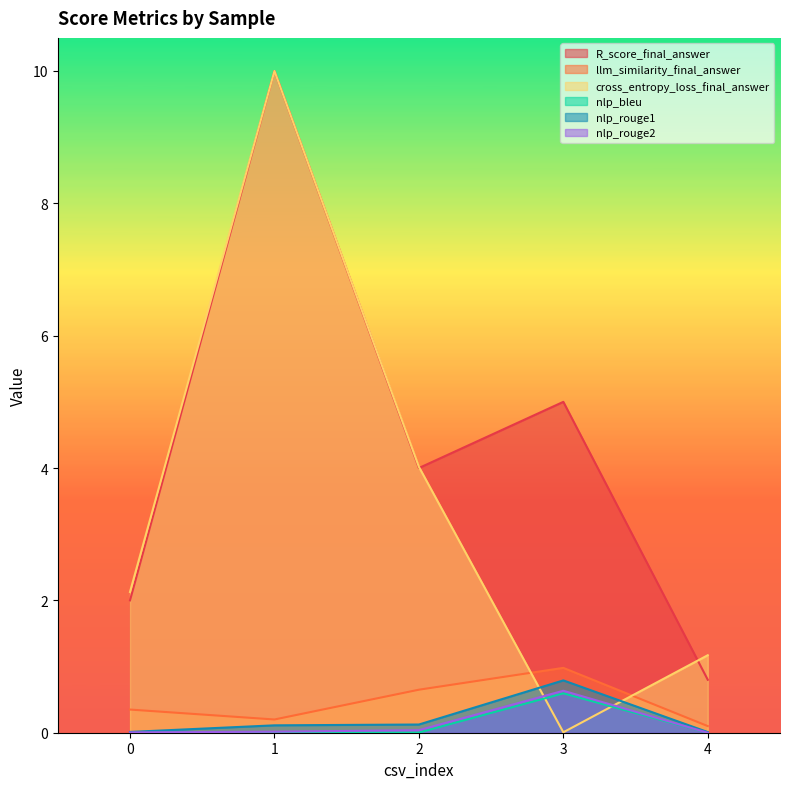

True or false: nlp_rouge1 and nlp_bleu cross at least once.

False